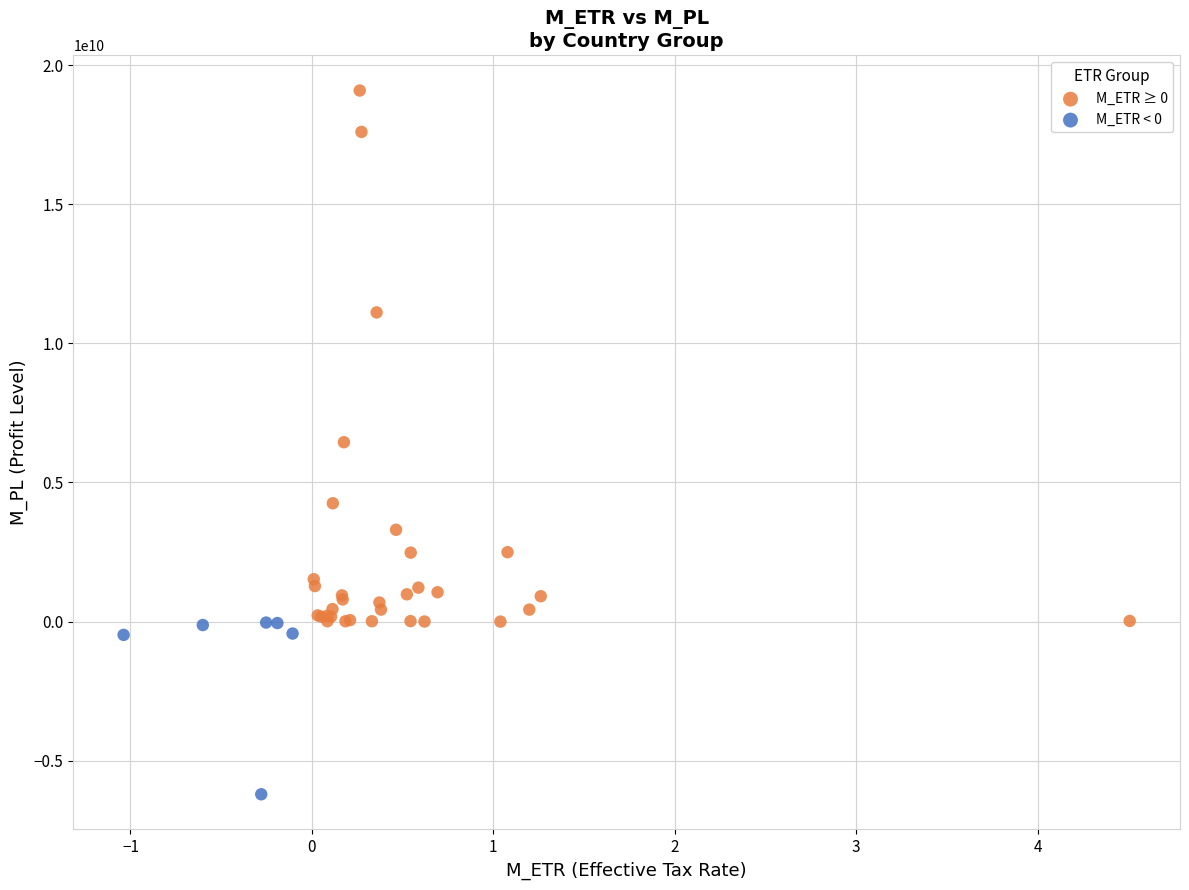

What are all the series names shown in the legend?

M_ETR ≥ 0, M_ETR < 0